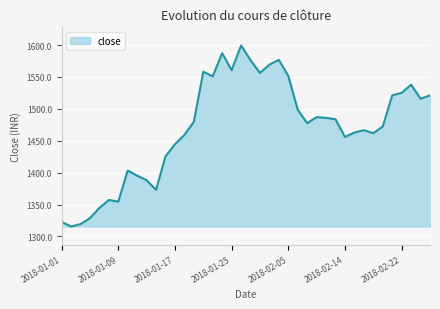

What is the minimum value shown in the chart?

1315.6